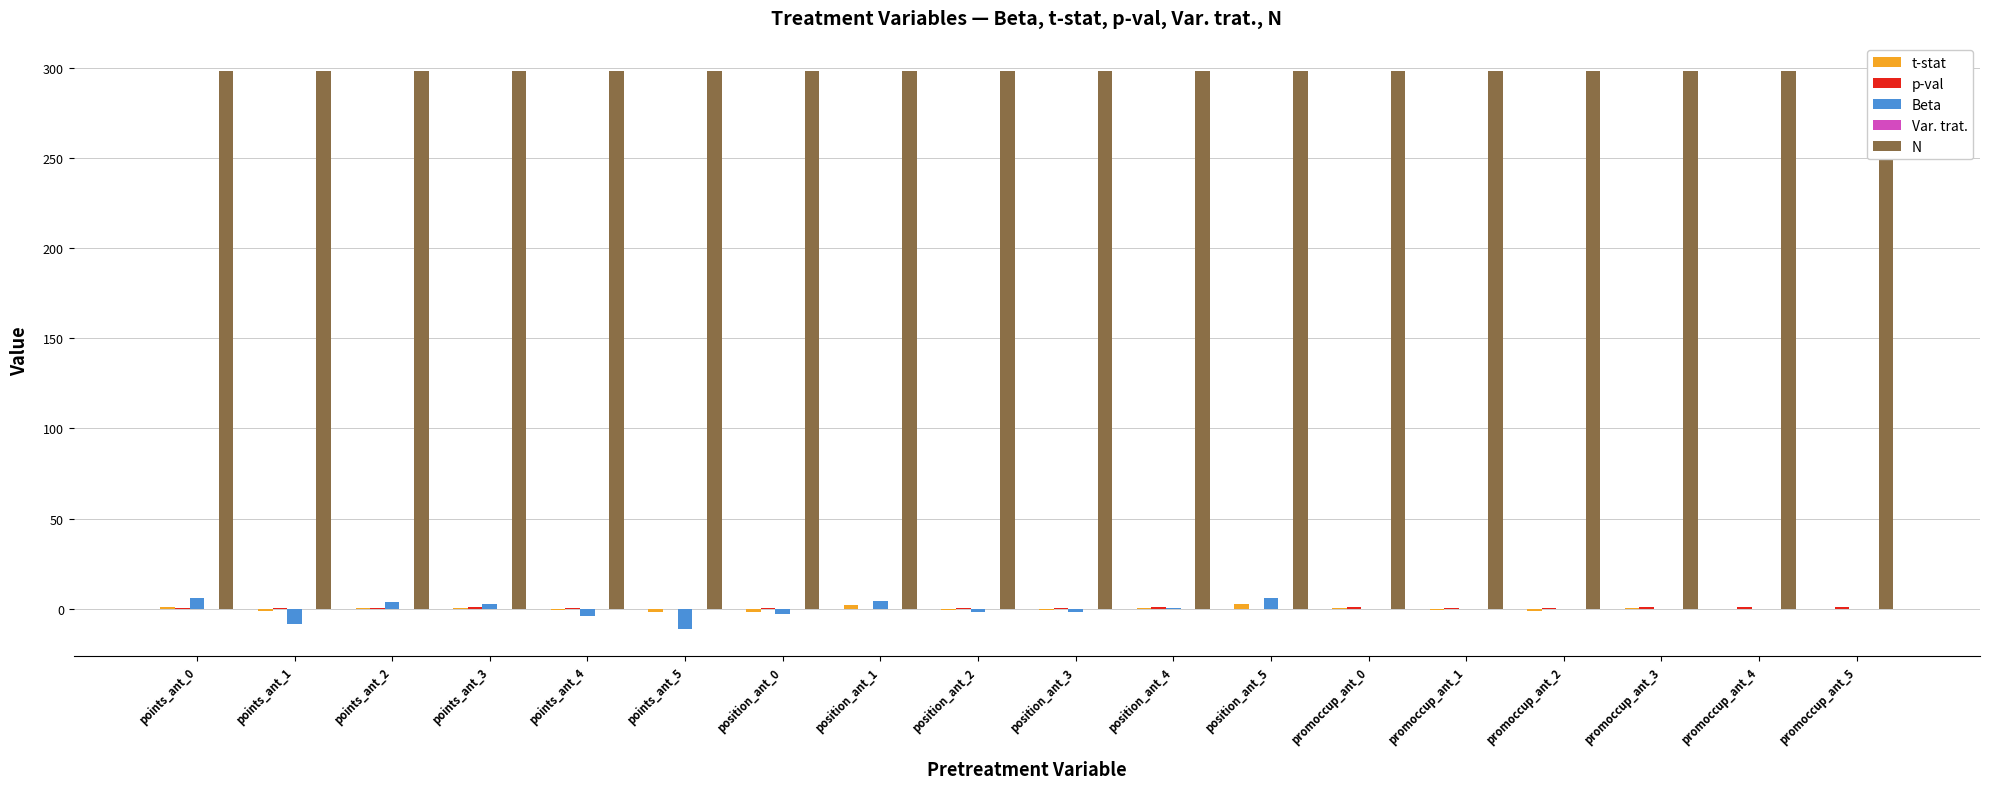

List the series in order of their peak value, lowest first.

Var. trat., p-val, t-stat, Beta, N